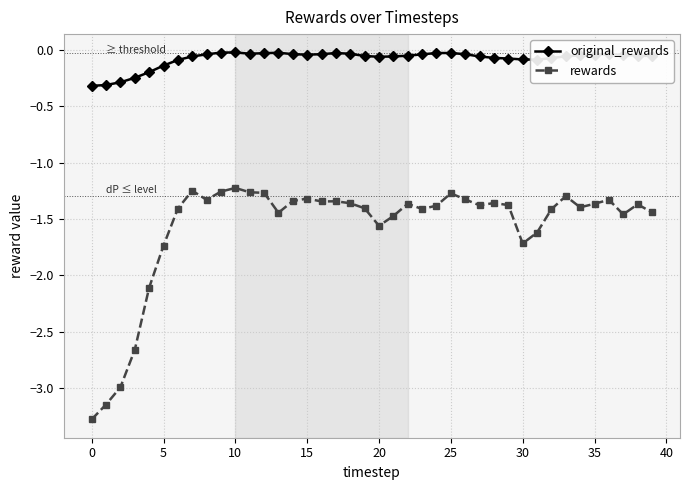

What is the minimum value for original_rewards?

-0.3